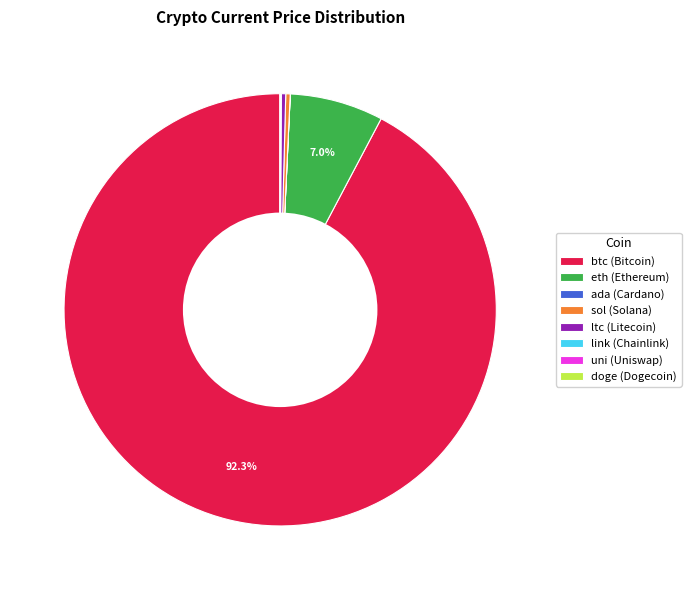

Do sol (Solana) and btc (Bitcoin) together represent more than half of the pie?

Yes